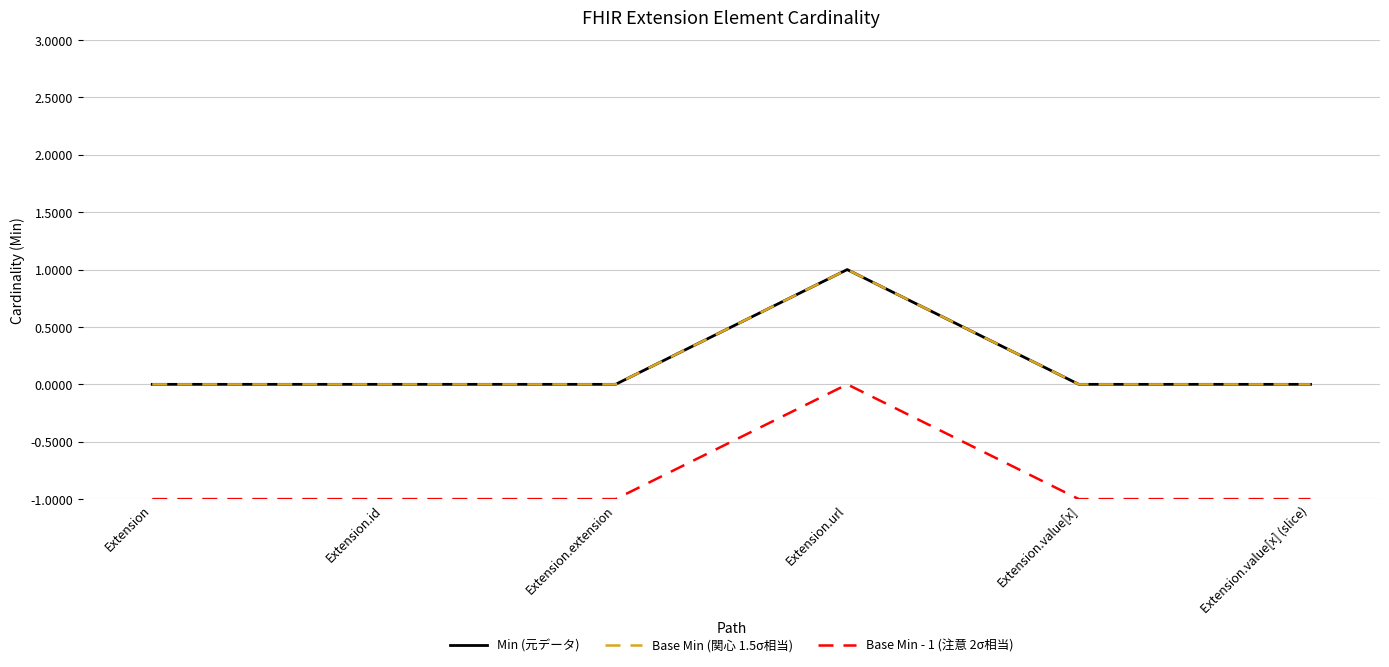

True or false: Min (元データ) and Base Min - 1 (注意 2σ相当) cross at least once.

False